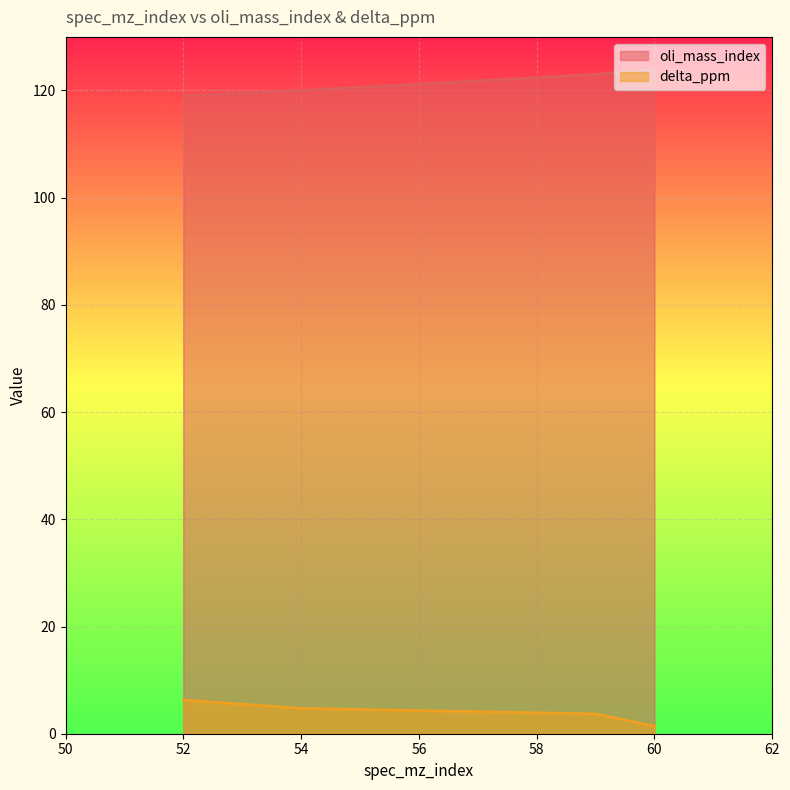

What are all the series names shown in the legend?

oli_mass_index, delta_ppm